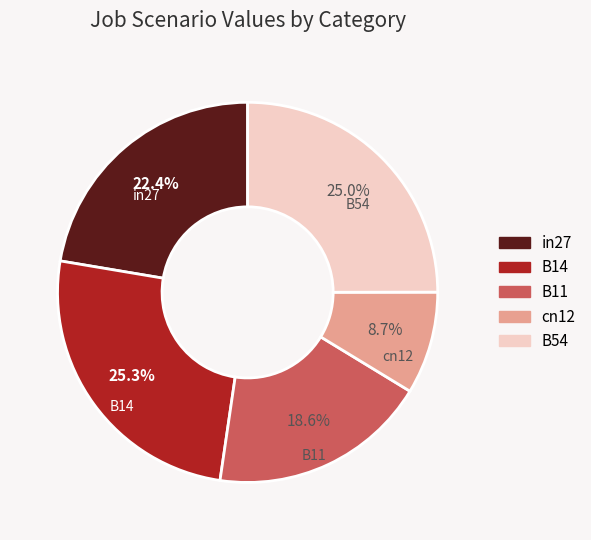

How many segments does this pie chart have?

5